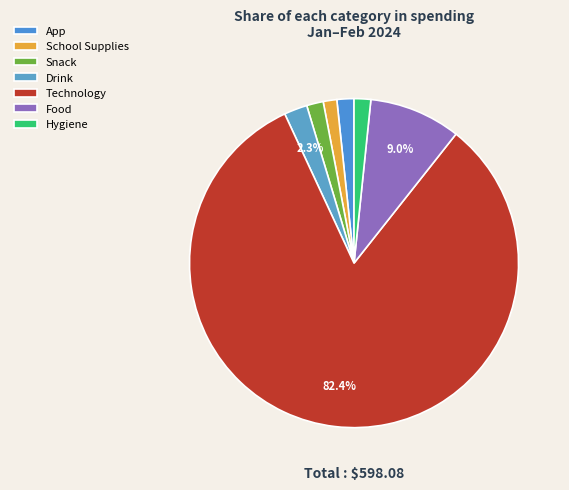

How many slices are in this pie chart?

7